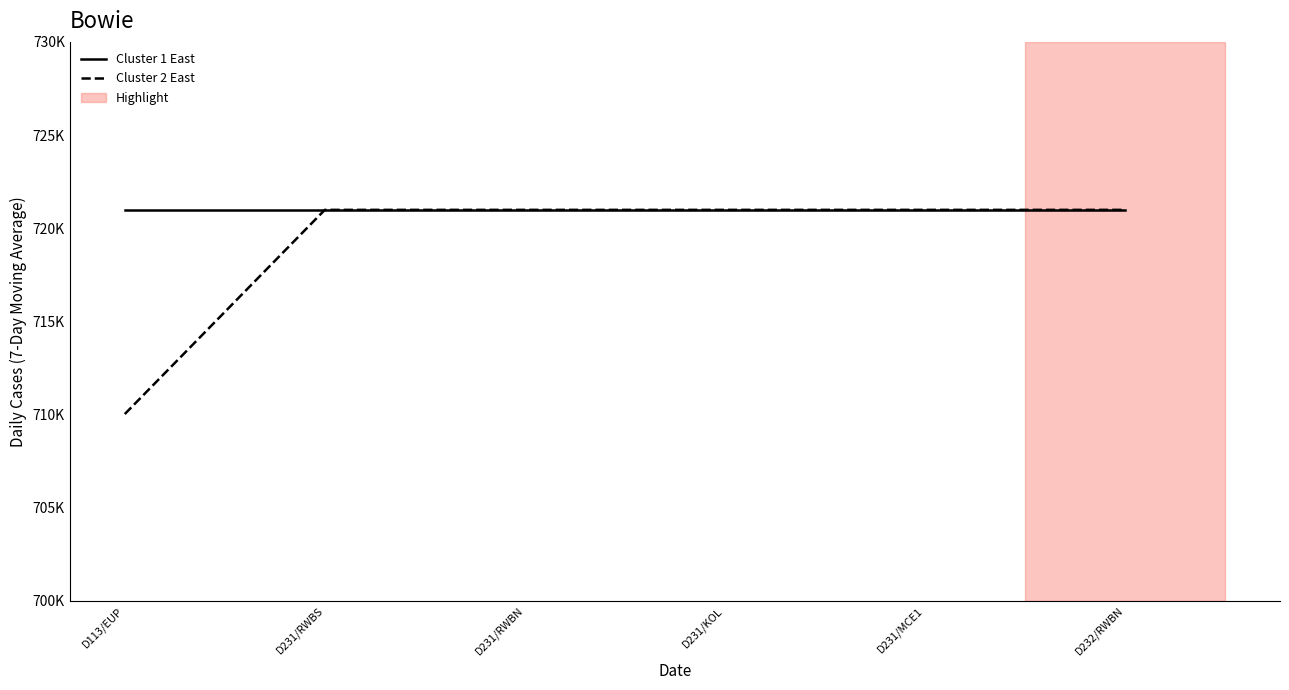

Between D231/RWBS and D231/MCE1, which is larger?

D231/RWBS